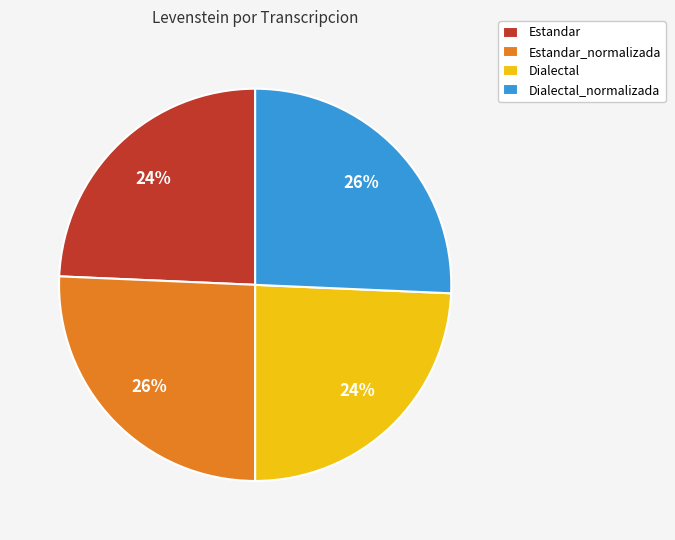

Count the number of slices in the pie.

4